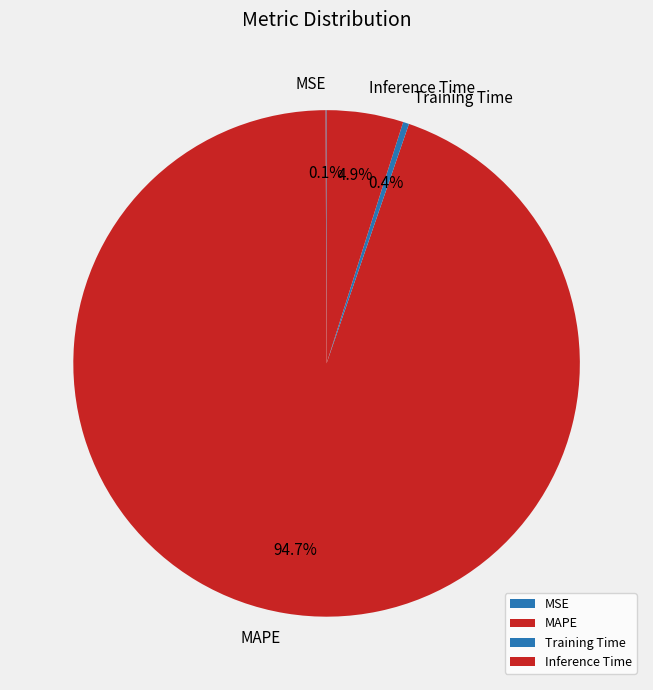

Is the sum of Training Time and MAPE greater than half?

Yes